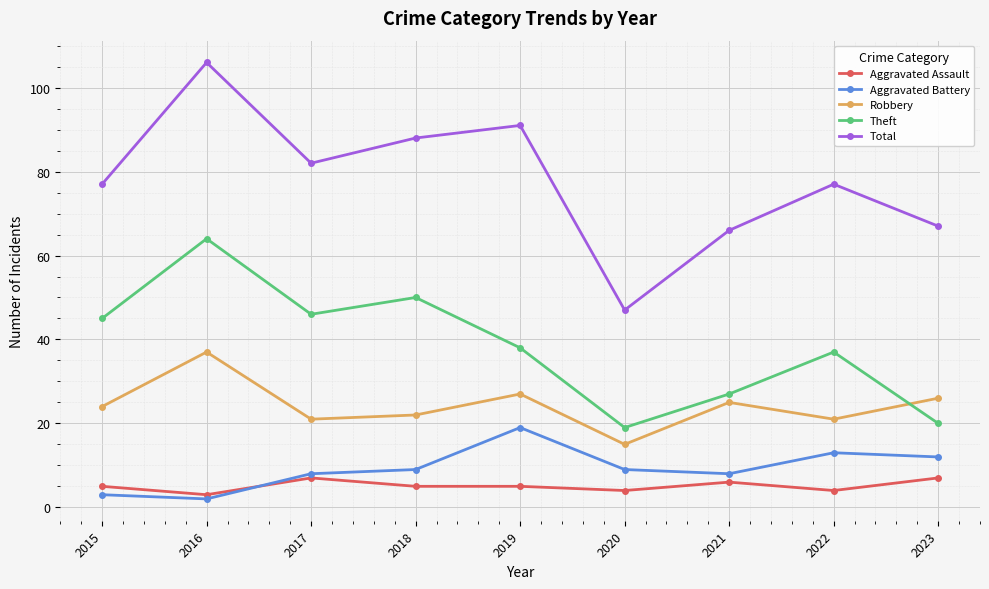

True or false: Theft has more than 1 interior local peaks.

True